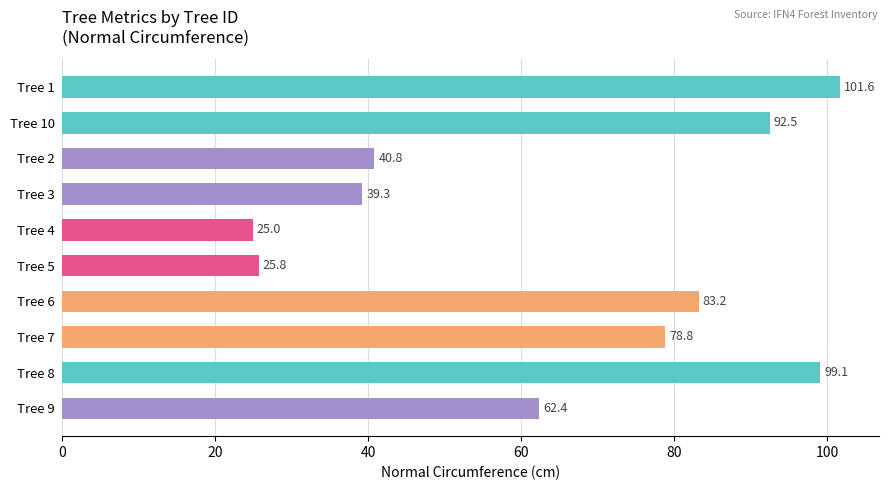

What is the label of the 7th bar from the top?

Tree 6